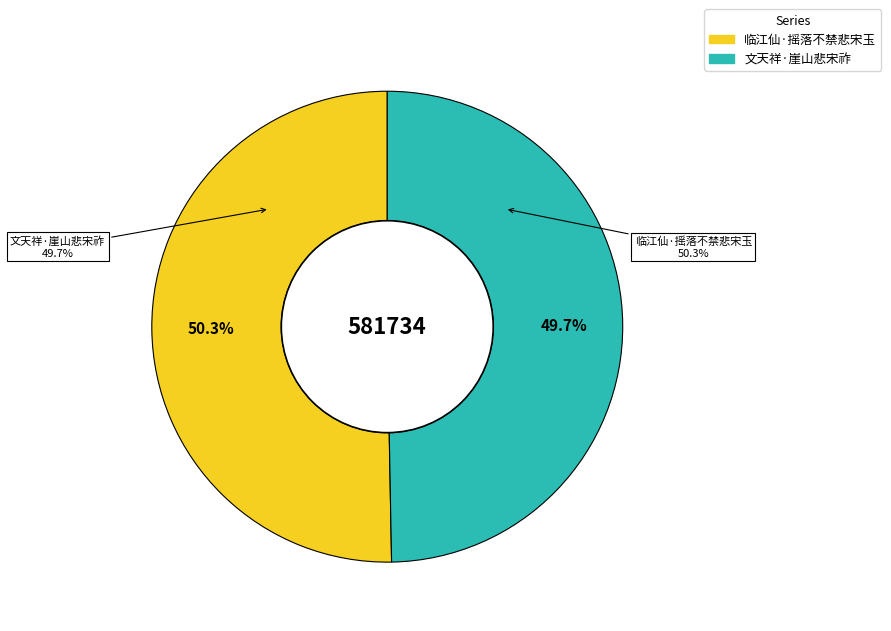

To the nearest percent, what is the difference between the 文天祥·崖山悲宋祚 and 临江仙·摇落不禁悲宋玉 slice percentages?

1%